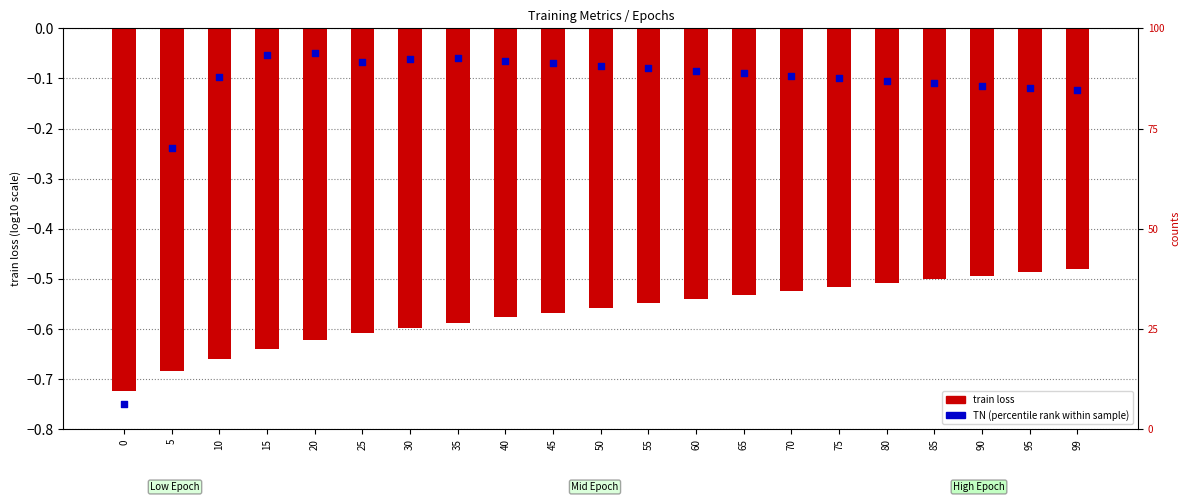

Which series contains the highest Y value?

TN (percentile rank)